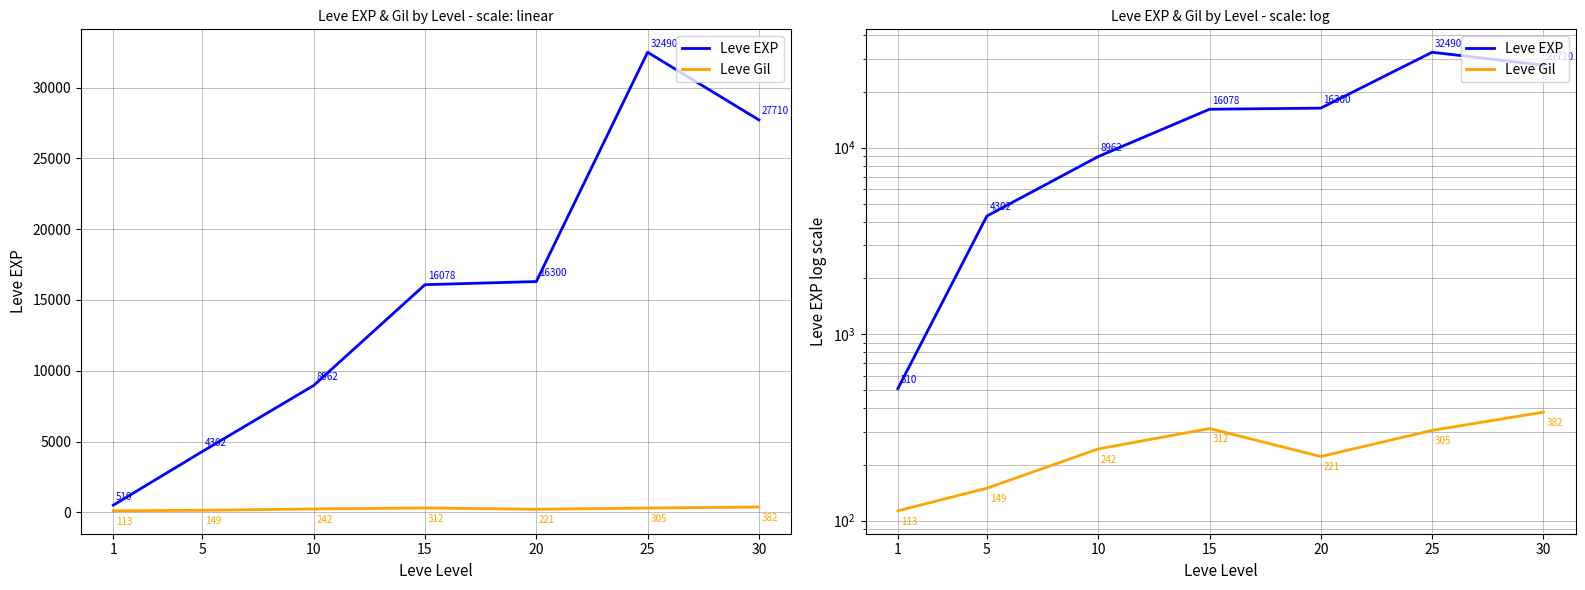

Which series has the largest total across all categories?

Leve EXP